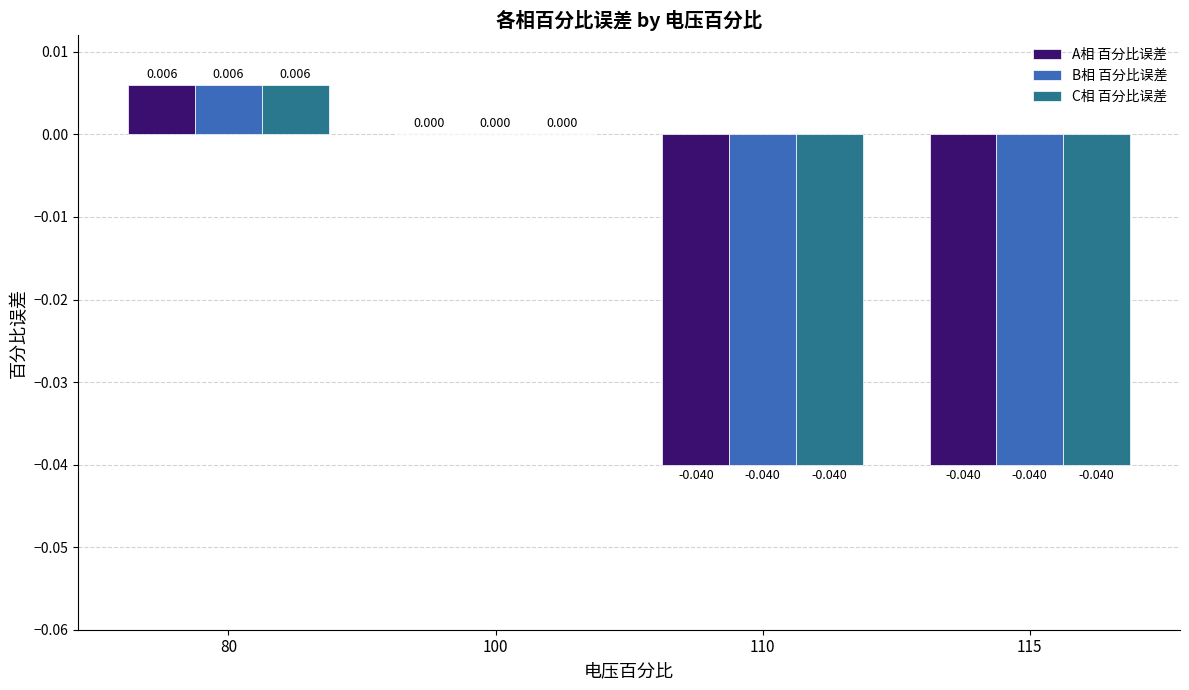

How many C相 百分比误差 values are between 0 and 1?

2